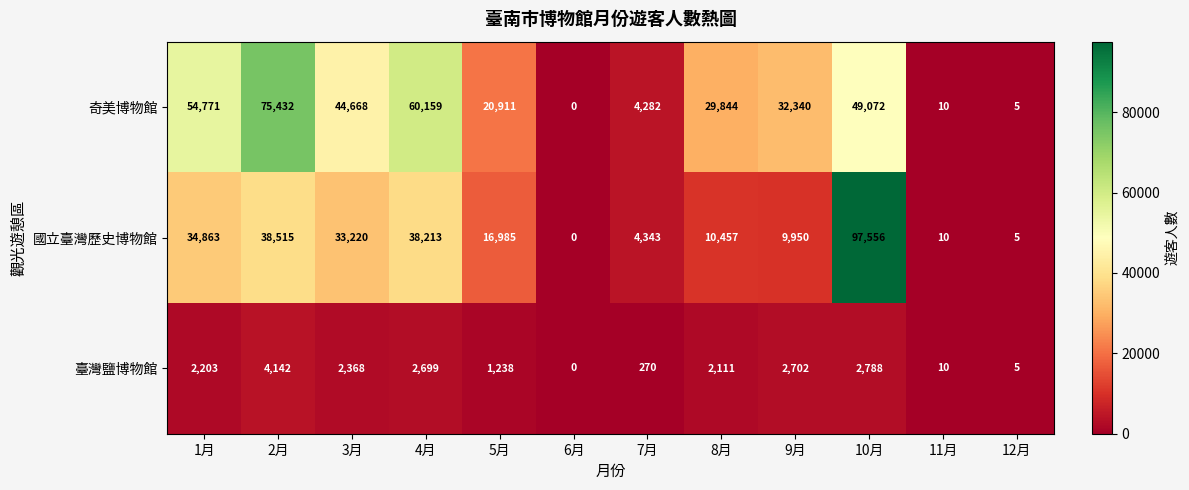

What is the difference between the highest and lowest values at 8月?

27733